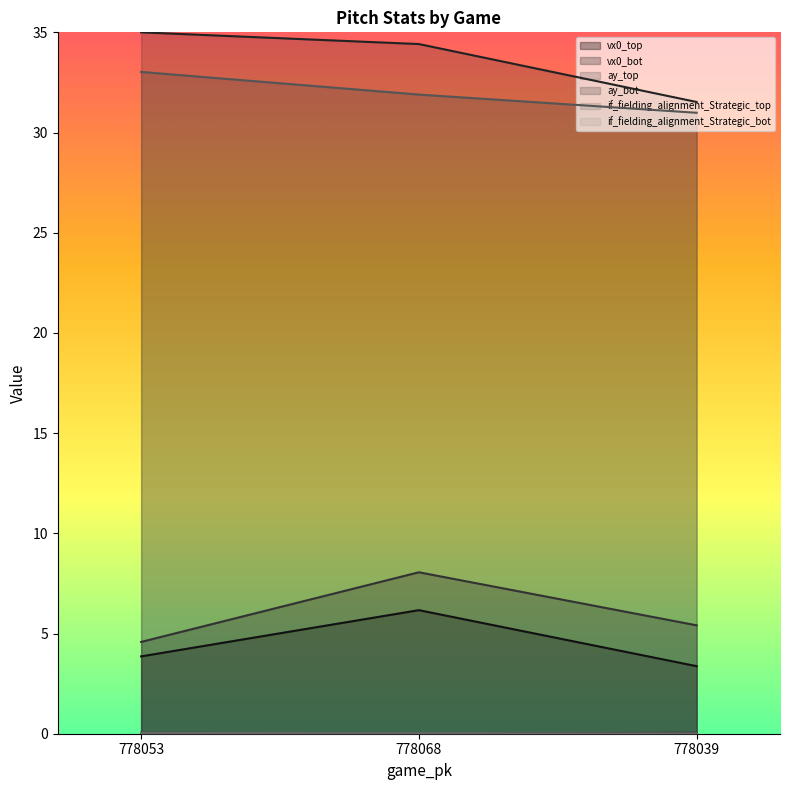

How many categories are shown in the chart?

3